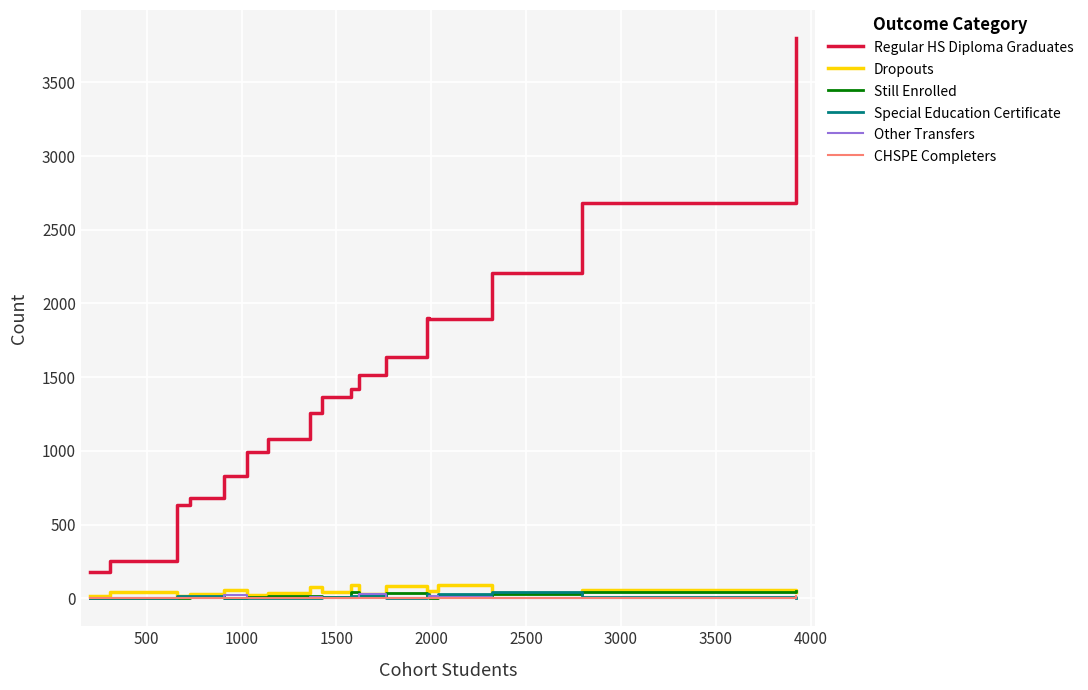

What is the highest value of the Dropouts series?

93